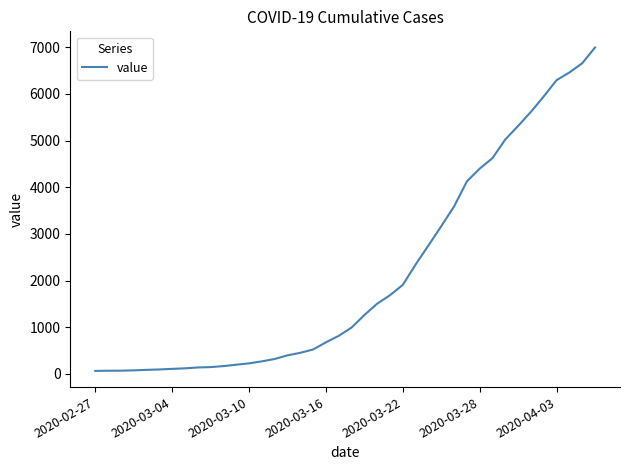

What is the difference between the maximum and minimum values?

6931